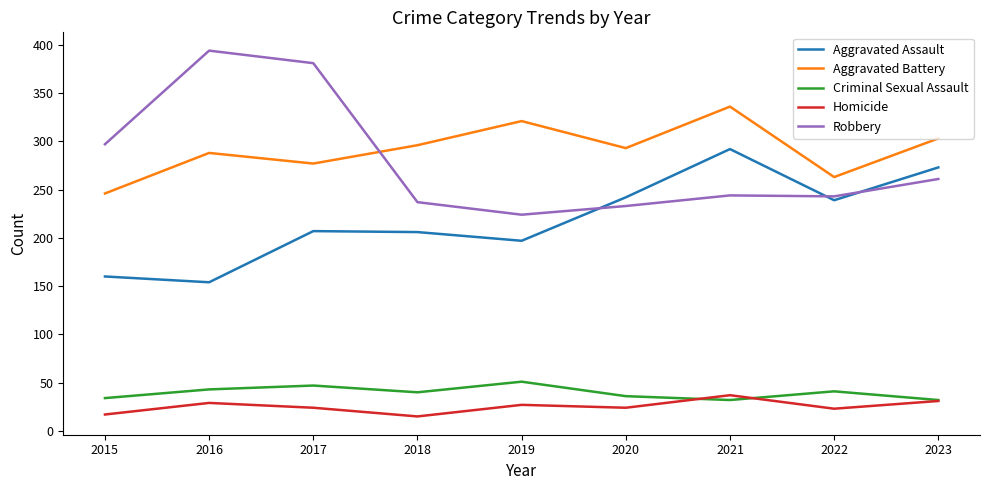

At how many categories does at least one series exceed 80?

9